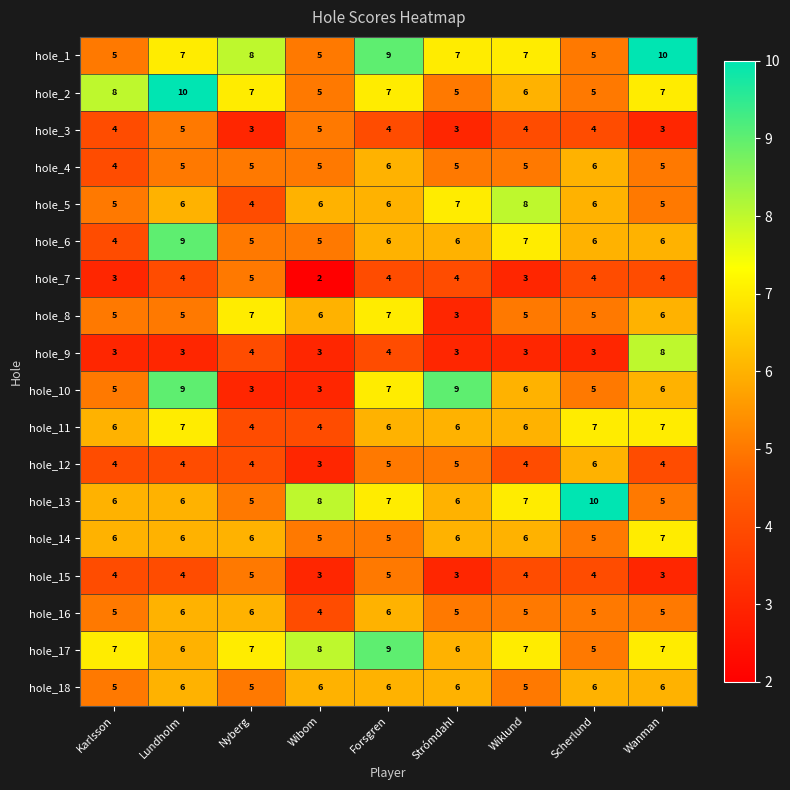

The value of hole_2 at Wibom is 7. True or false?

False